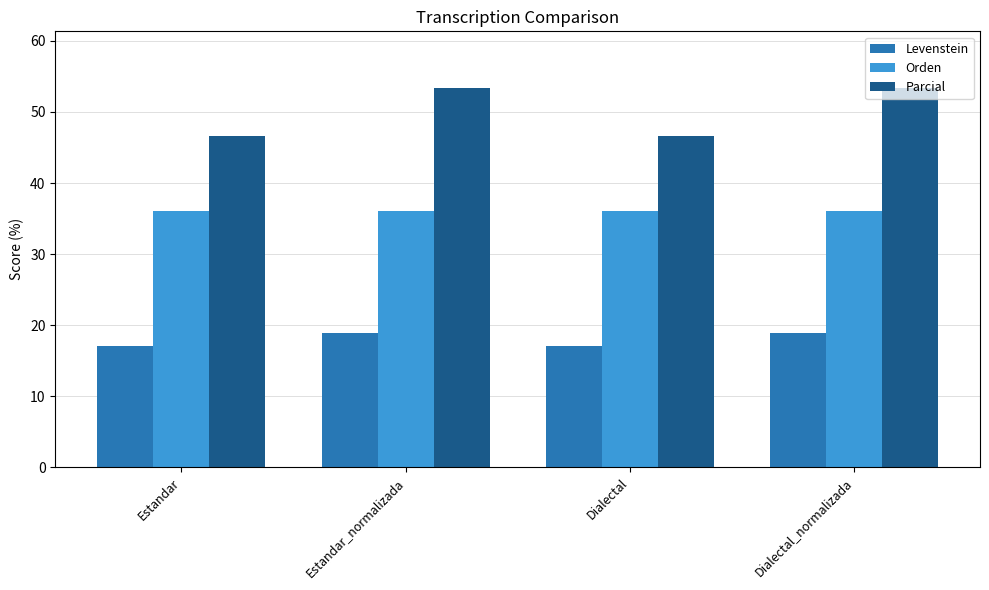

How many data points in Parcial are above 53?

2